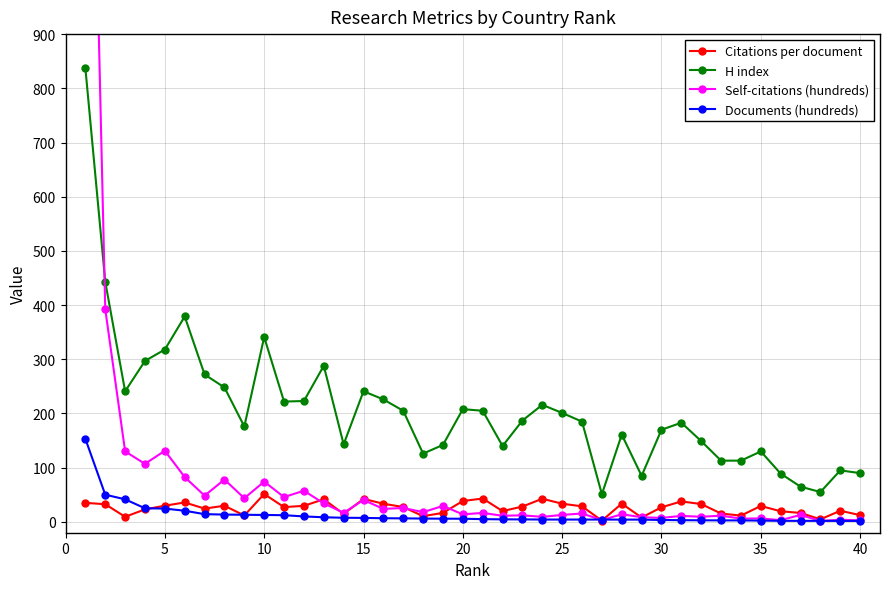

What is the average value of the Documents (hundreds) series?

12.8